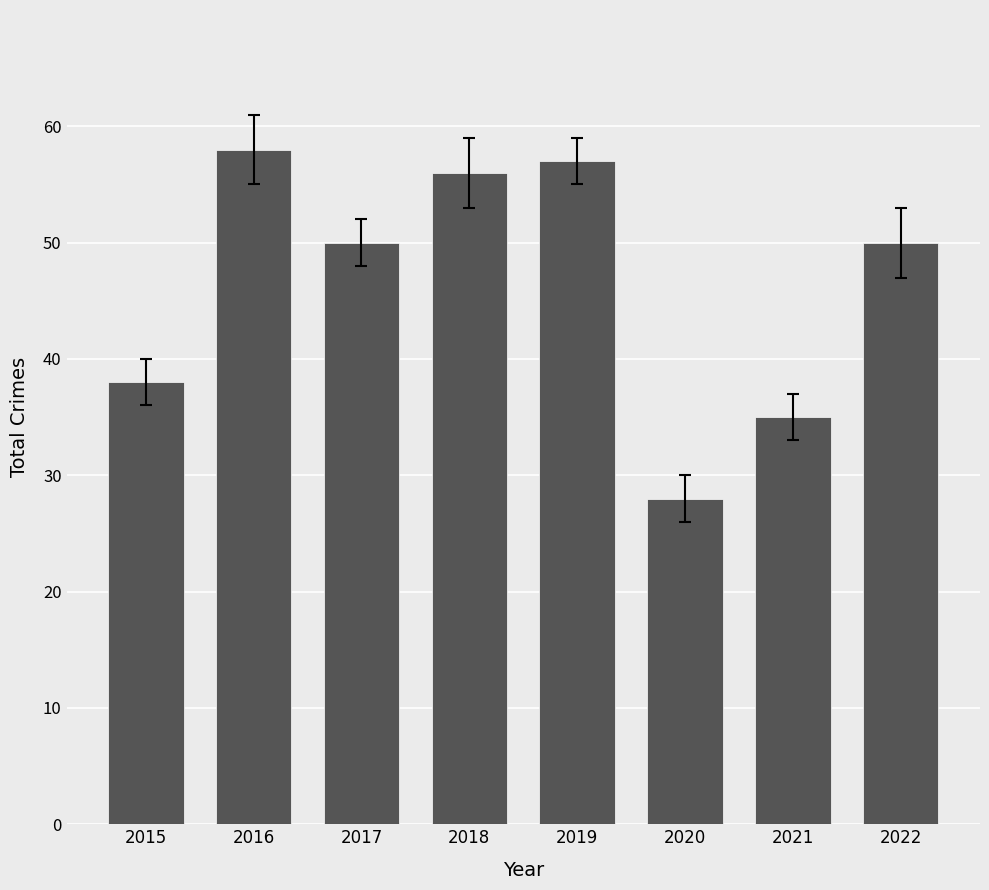

What is the difference between the second highest and minimum values?

29